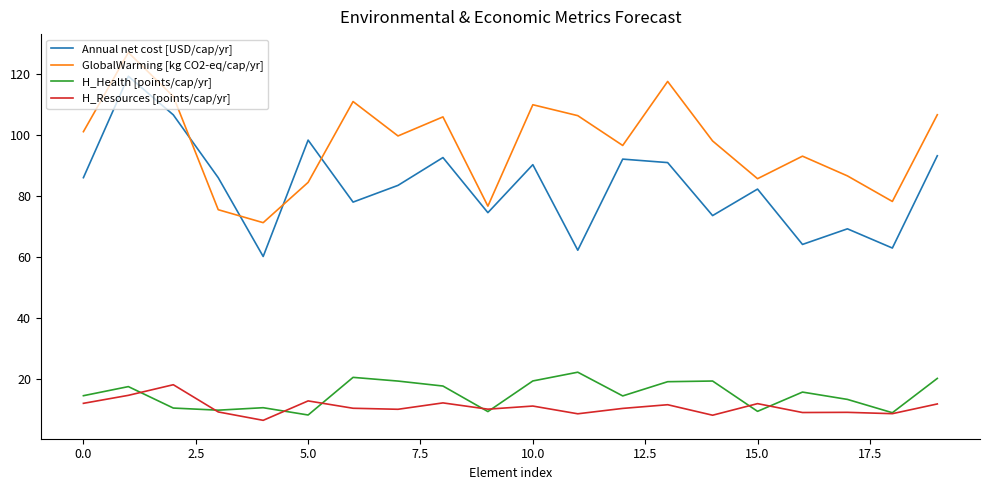

What are all the series names shown in the legend?

Annual net cost [USD/cap/yr], GlobalWarming [kg CO2-eq/cap/yr], H_Health [points/cap/yr], H_Resources [points/cap/yr]